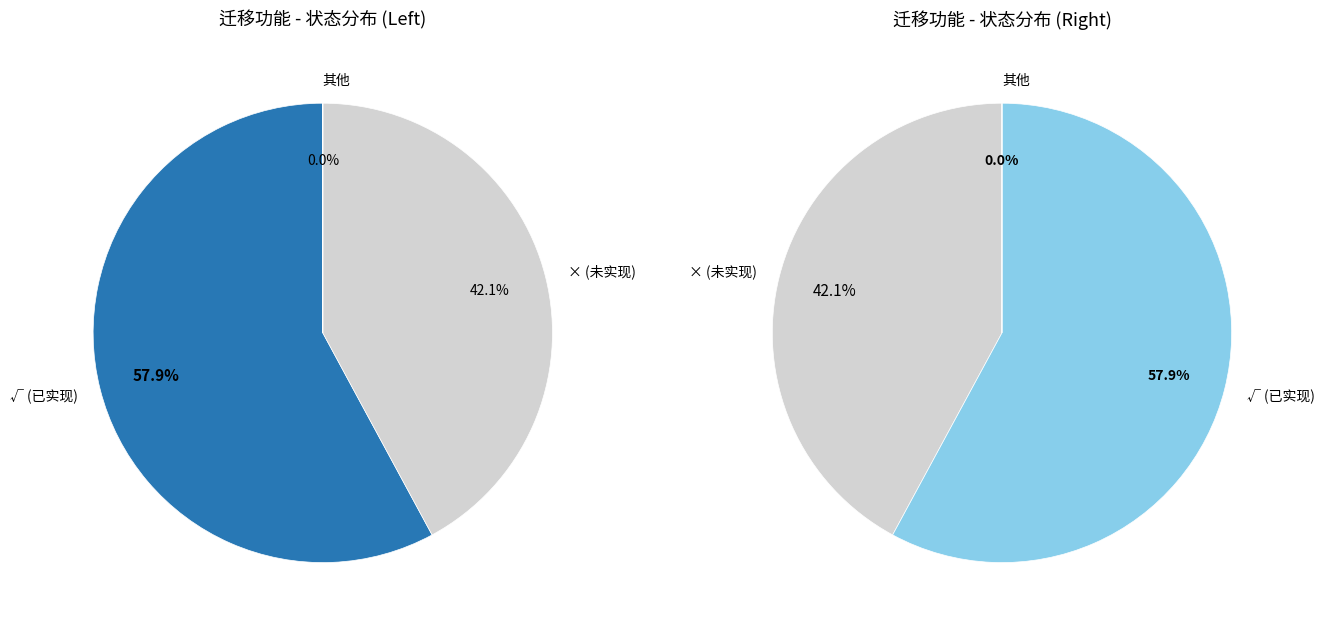

What is the ratio of the value at √ to the value at ×?

1.4